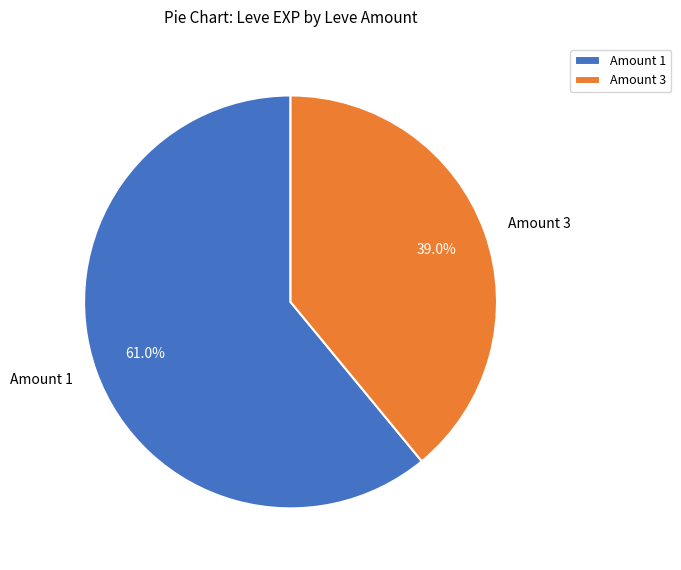

What portion of the pie excludes Amount 1?

39.0%